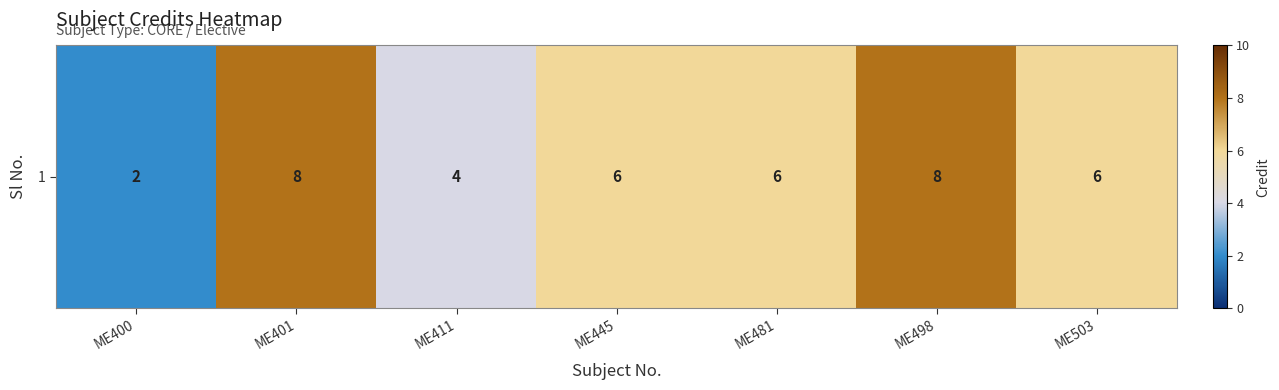

What is the ratio of the value at ME503 to the value at ME400?

3.0